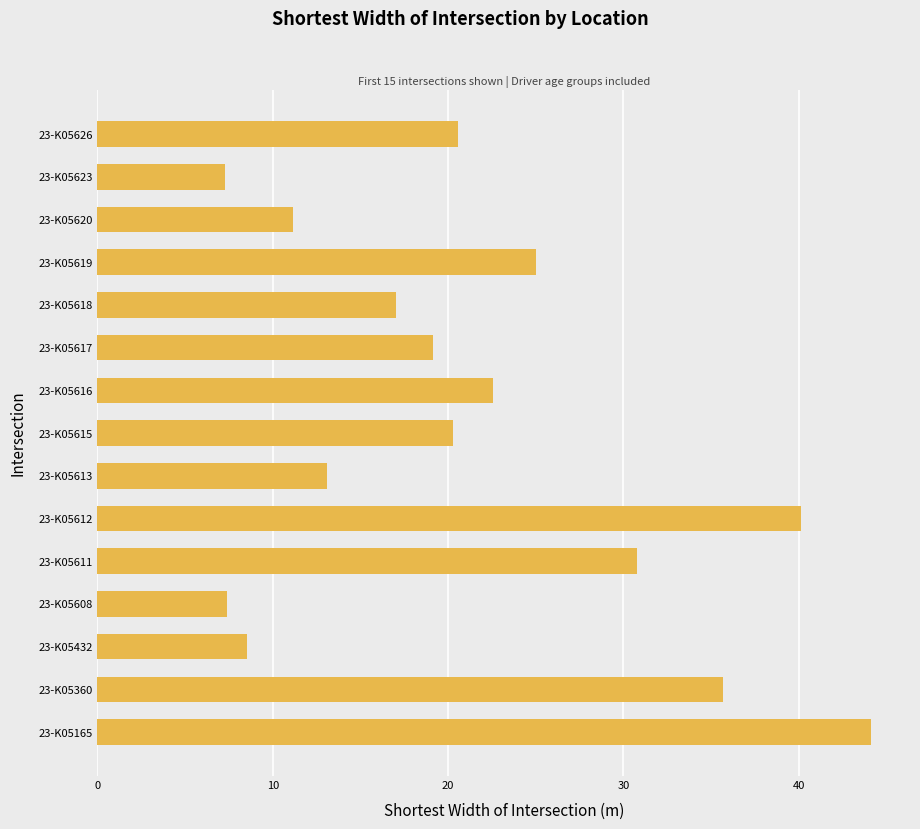

True or false: the data shows 5.9 at 23-K05613.

False